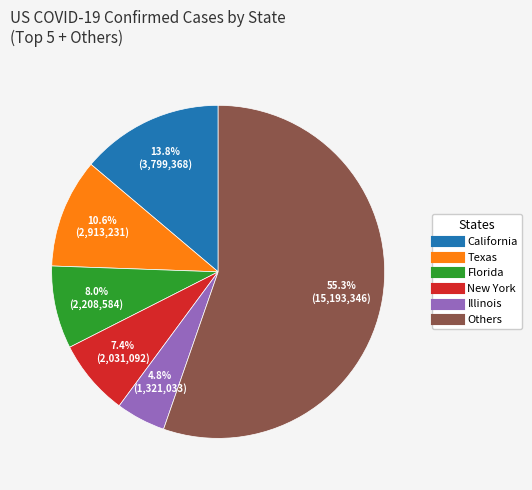

Count the number of slices in the pie.

6